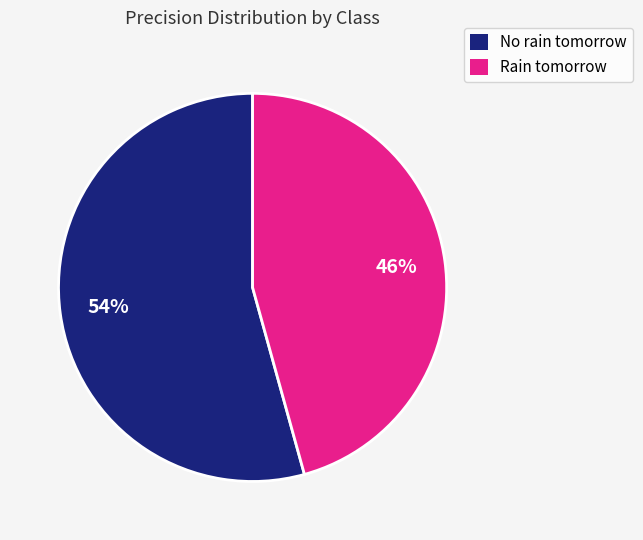

Count the number of slices in the pie.

2